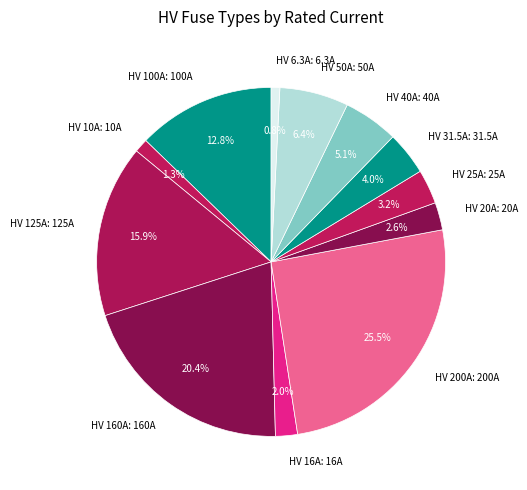

To the nearest percent, what percentage of the pie is HV 16A?

2%